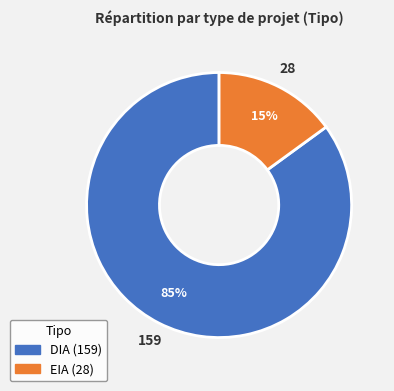

How many slices are in this pie chart?

2